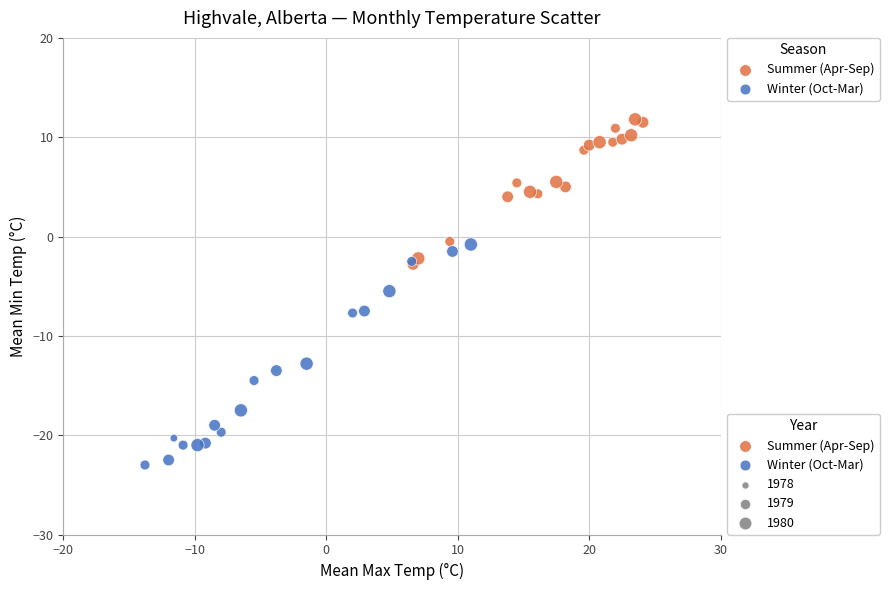

Which series reaches the maximum Y coordinate?

Summer (Apr-Sep)